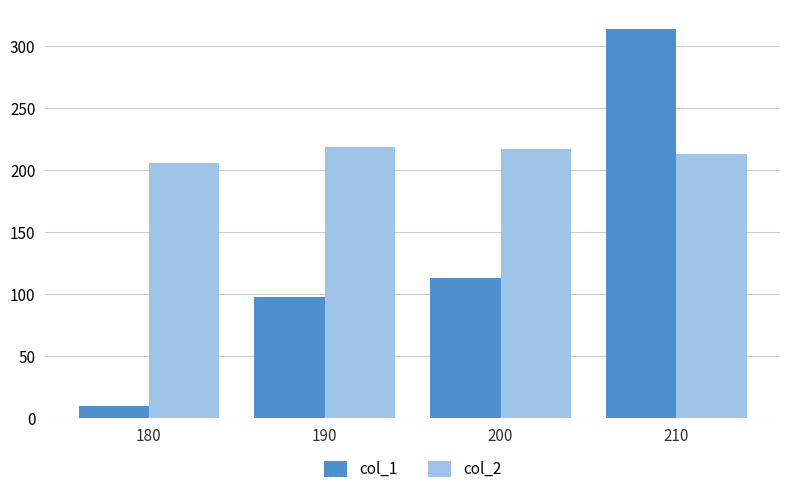

What is the value of the col_1 bar at the 1st from the left?

10.1